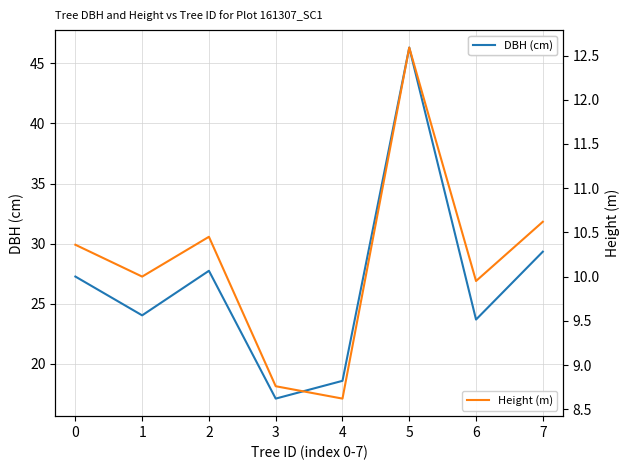

Which category has the highest value in the DBH (cm) series?

5